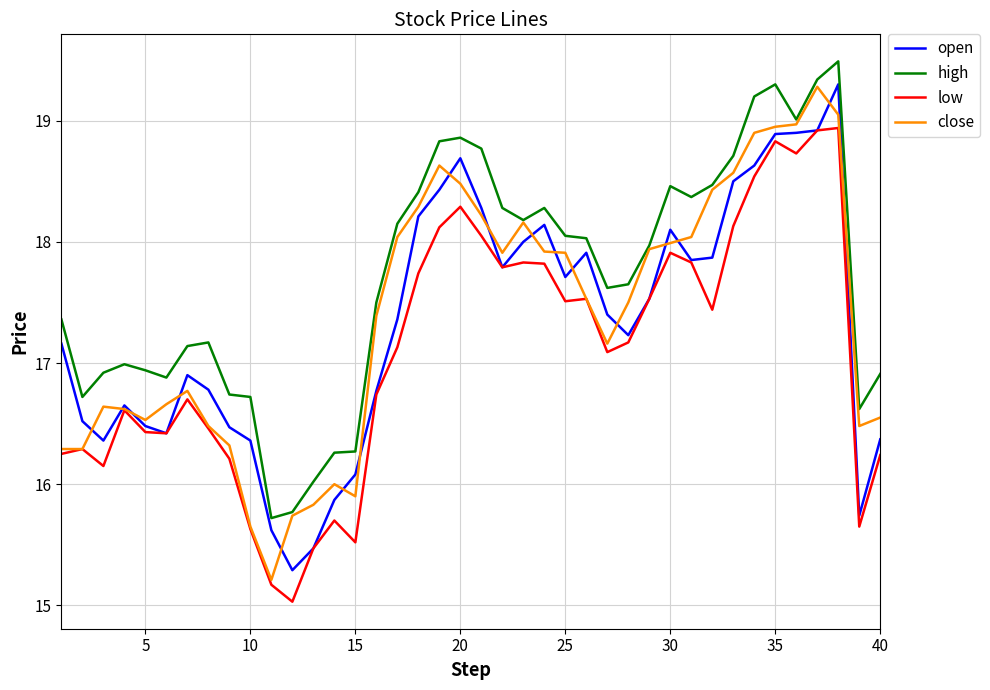

True or false: high and low cross at least once.

False